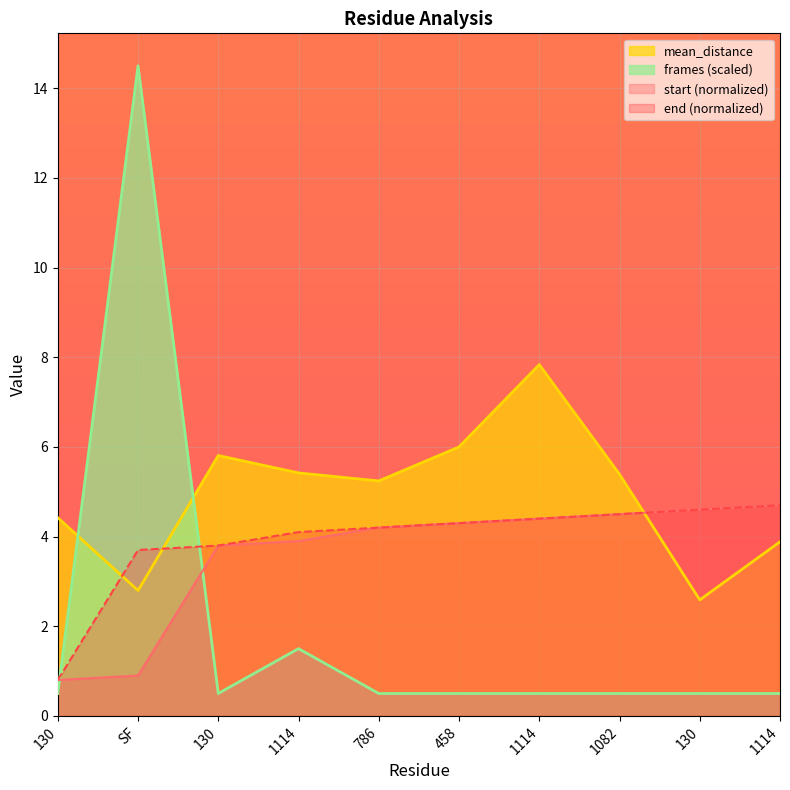

How many lines are shown in the chart?

4